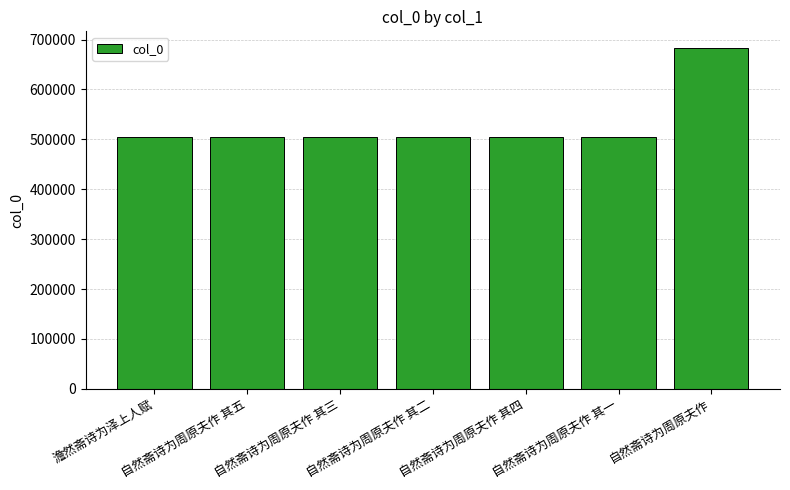

What is the minimum value shown in the chart?

504911